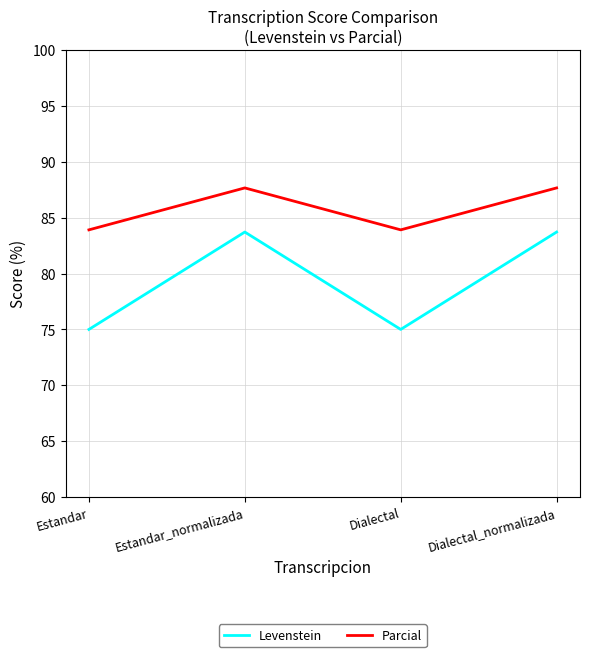

How many lines are shown in the chart?

2